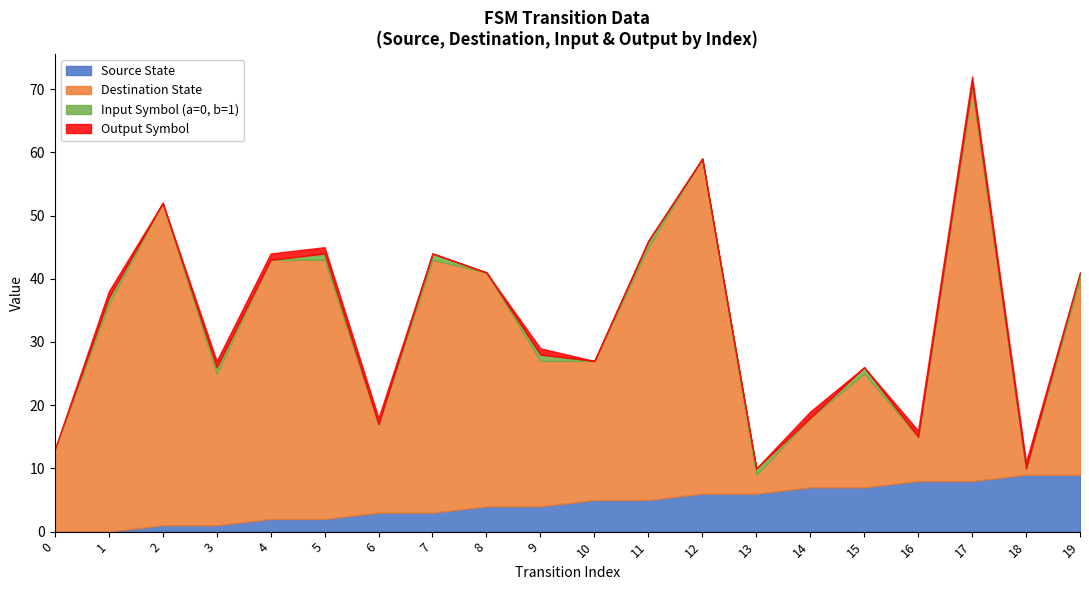

Reading left to right, transcribe all the data shown in this chart.

Source State: 0=0	1=0	2=1	3=1	4=2	5=2	6=3	7=3	8=4	9=4	10=5	11=5	12=6	13=6	14=7	15=7	16=8	17=8	18=9	19=9
Destination State: 0=13	1=36	2=51	3=24	4=41	5=41	6=14	7=40	8=37	9=23	10=22	11=40	12=53	13=3	14=11	15=18	16=7	17=62	18=1	19=31
Input Symbol (a=0, b=1): 0=0	1=1	2=0	3=1	4=0	5=1	6=0	7=1	8=0	9=1	10=0	11=1	12=0	13=1	14=0	15=1	16=0	17=1	18=0	19=1
Output Symbol: 0=0	1=1	2=0	3=1	4=1	5=1	6=1	7=0	8=0	9=1	10=0	11=0	12=0	13=0	14=1	15=0	16=1	17=1	18=1	19=0